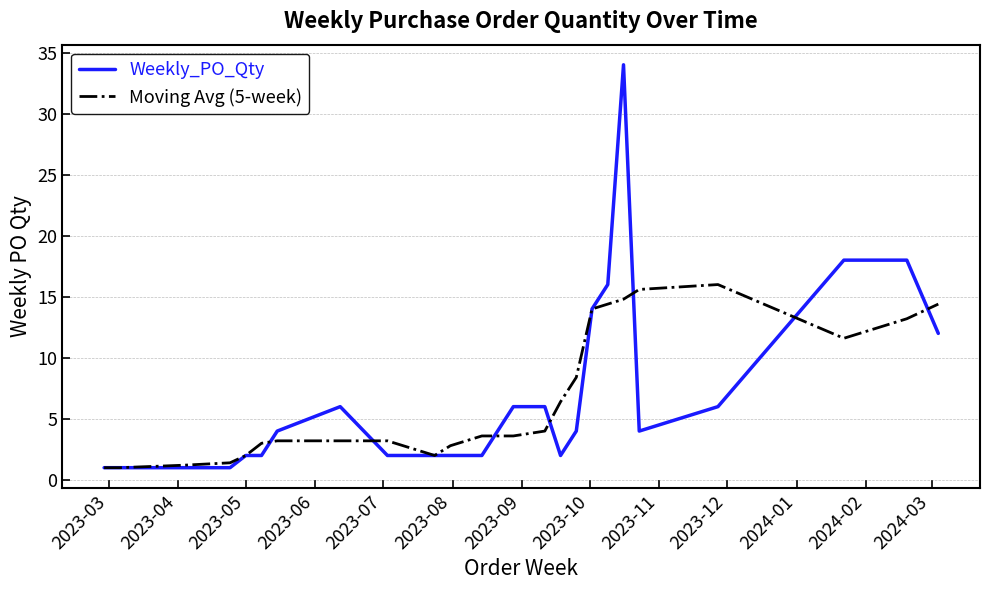

What is the average value of the Weekly_PO_Qty series?

6.7